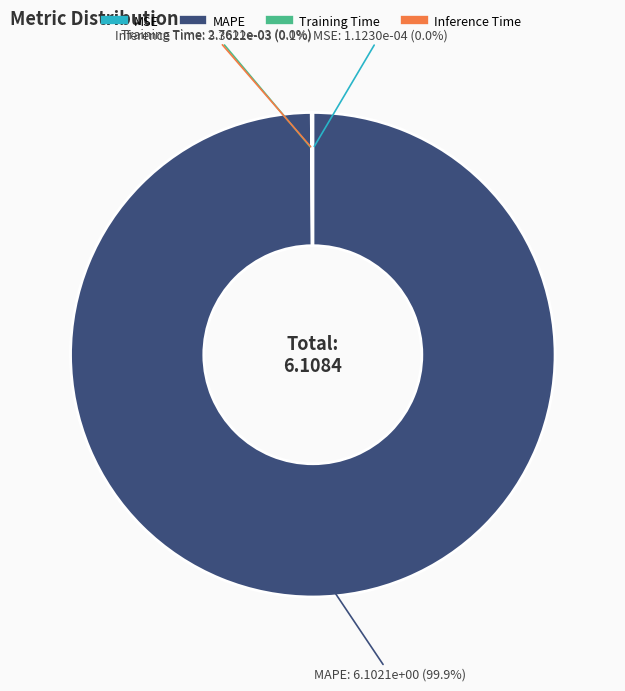

Which category accounts for the majority?

MAPE